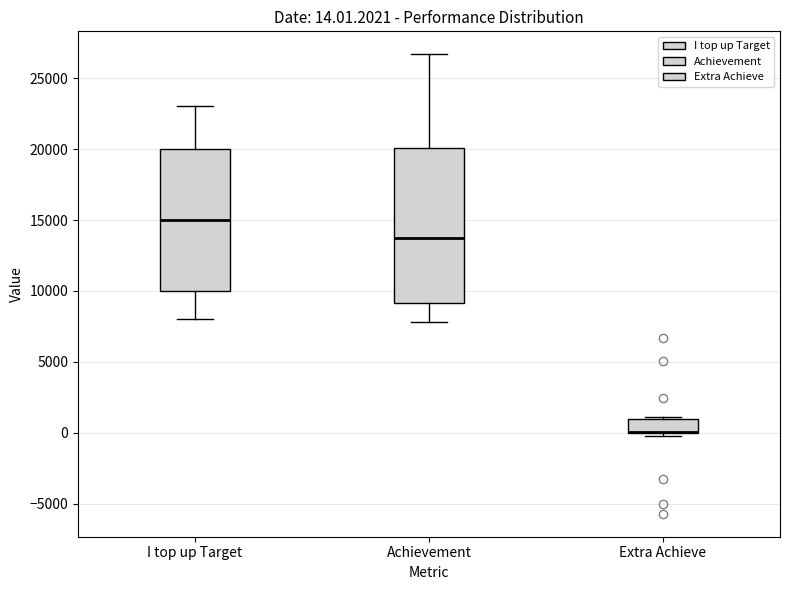

Comparing the boxes themselves (not the whiskers), which one is the tallest?

Achievement